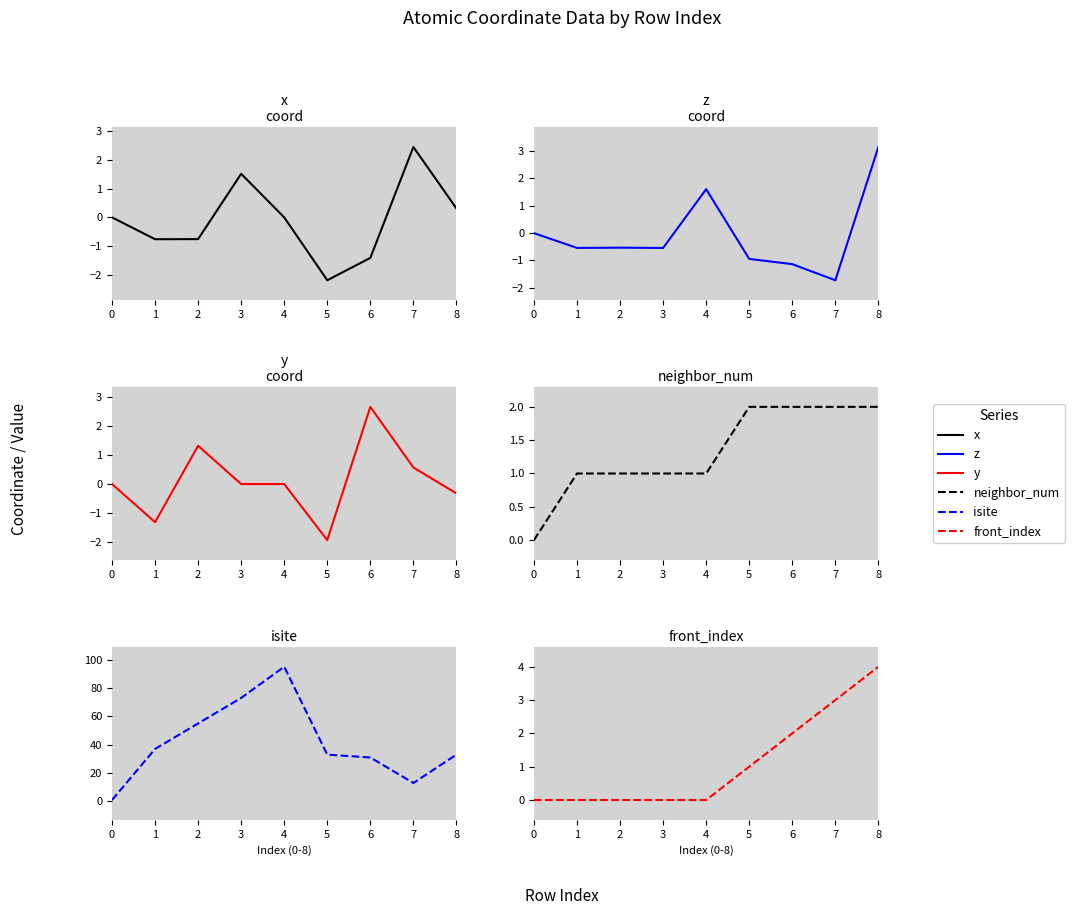

How many data points in y are above 0?

4